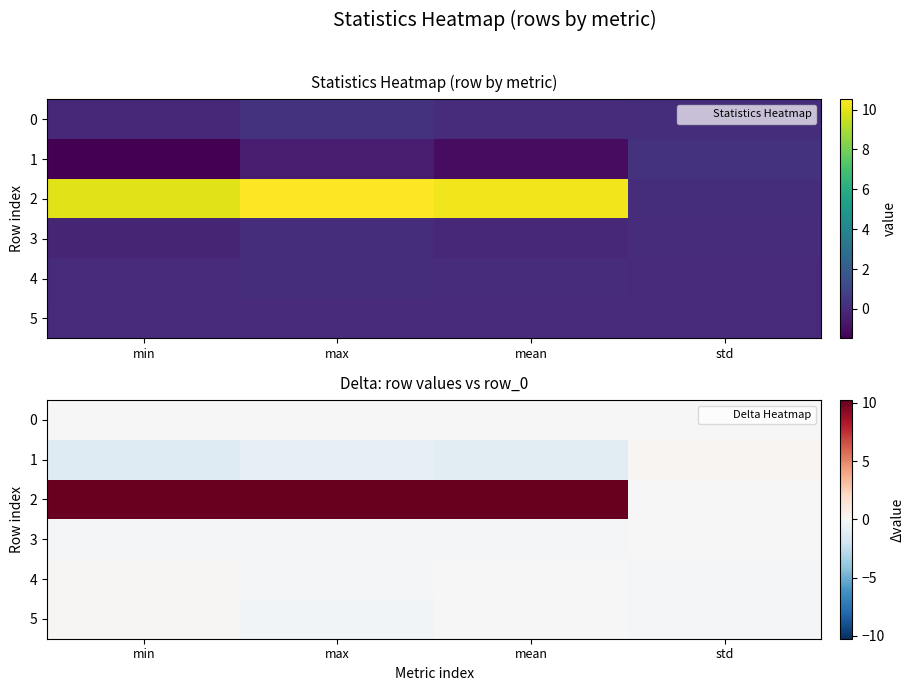

Rank the categories by 2 value from lowest to highest.

std, min, mean, max